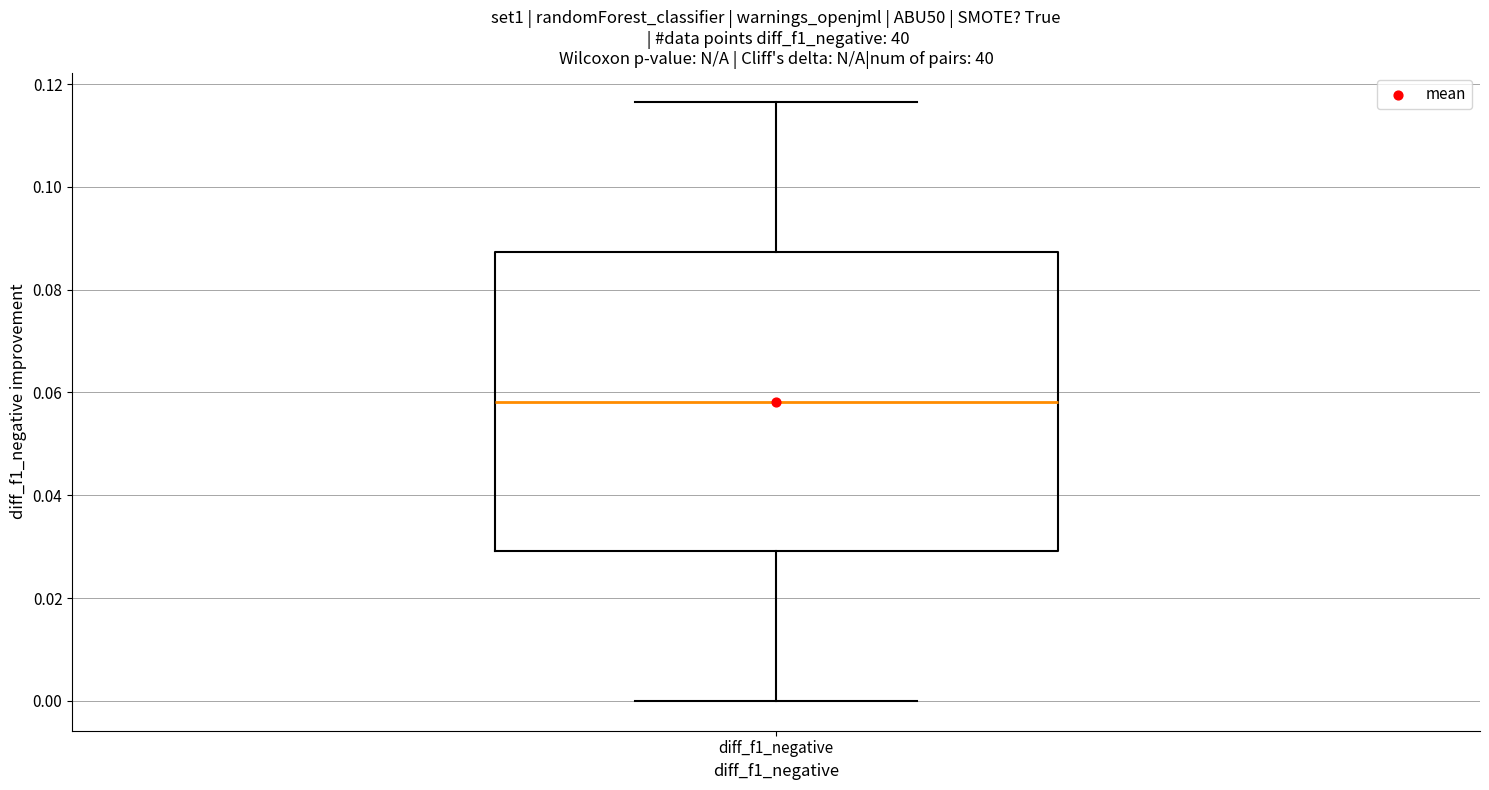

Where is the upper edge of the box for diff_f1_negative on the y-axis? The values are not printed on the chart, so give them approximately, as read against the axis.

0.088